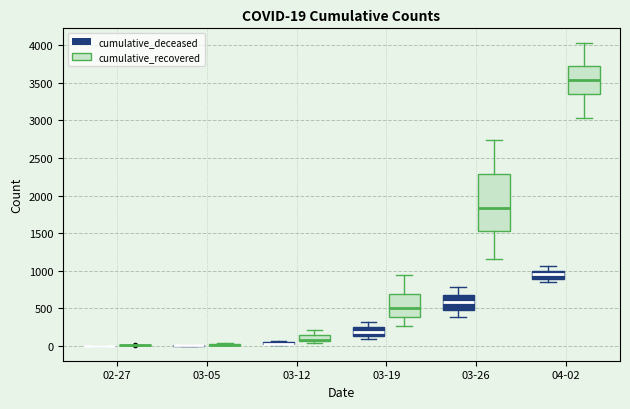

Comparing the boxes themselves (not the whiskers), which one is the tallest?

03-26 (cumulative_recovered)